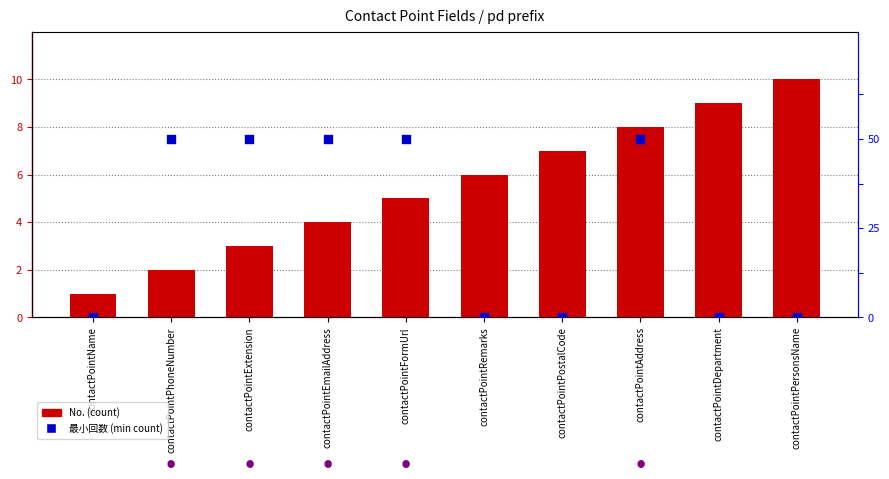

At how many categories does at least one series exceed 3?

7